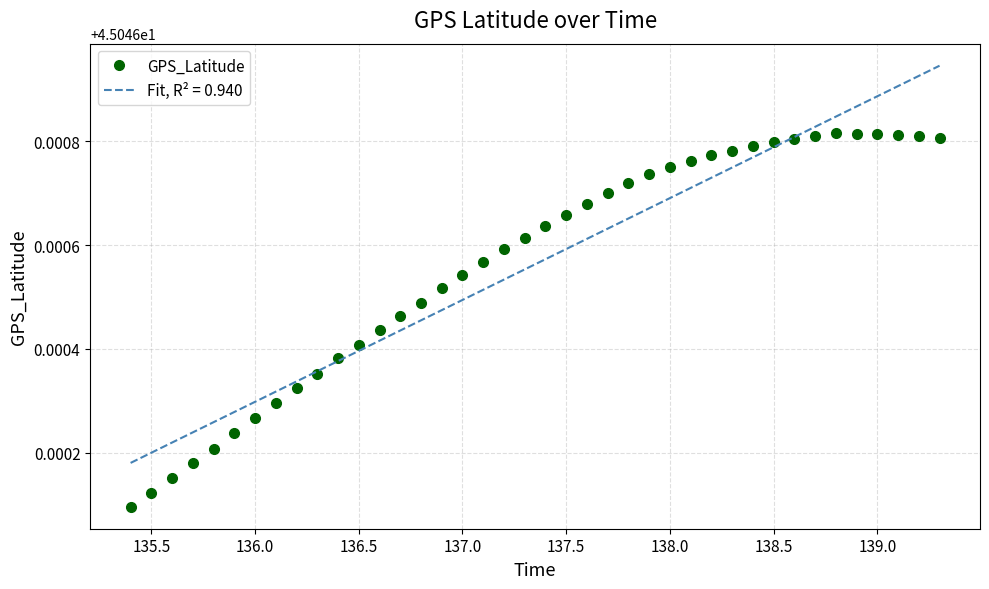

Is it true that GPS_Latitude equals 61.6 at 138.0?

False